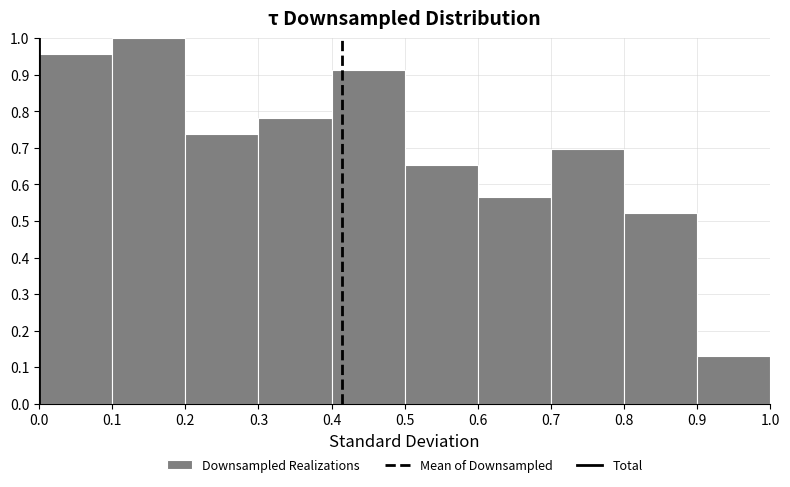

What is the height of the bar covering 0.9 to 1.0 on the x-axis? The values are not printed on the chart, so give them approximately, as read against the axis.

0.13